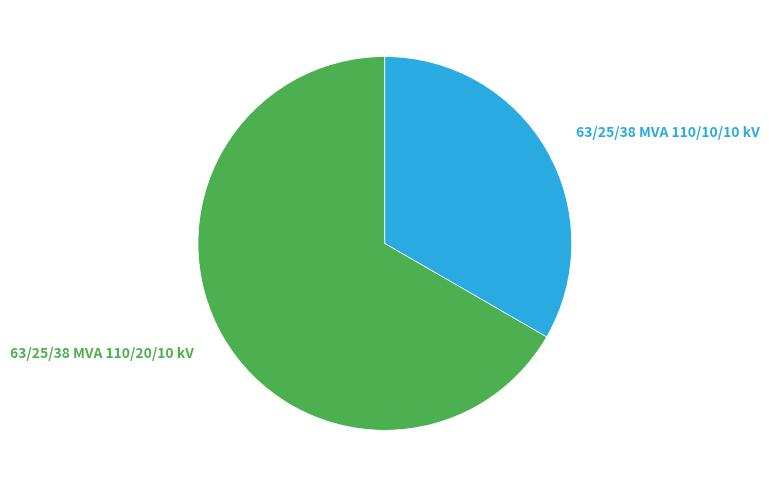

True or false: 63/25/38 MVA 110/10/10 kV accounts for 19% of the total.

False